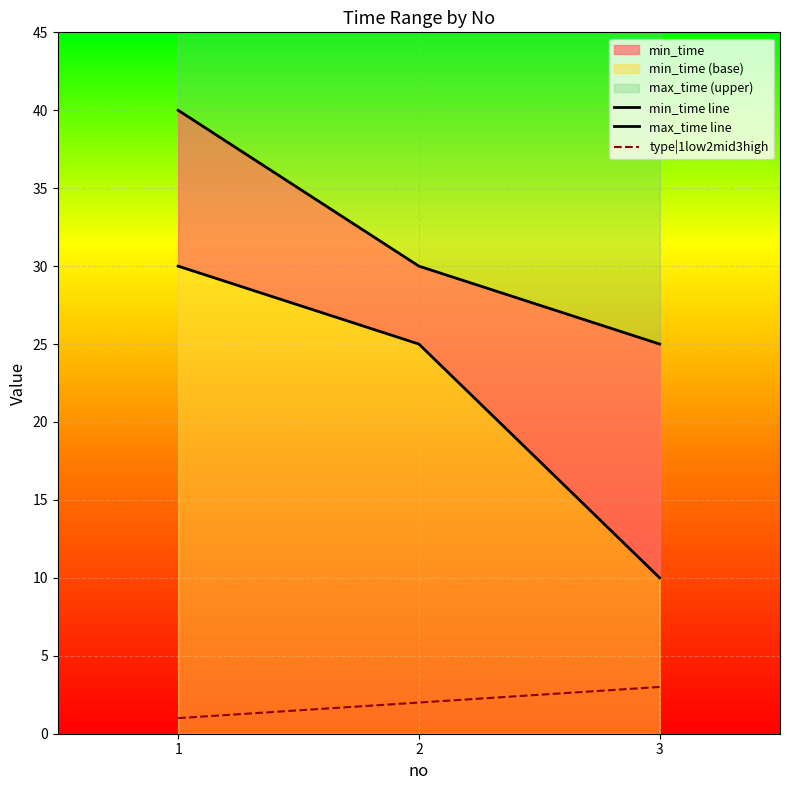

Which label corresponds to the smallest value in the chart?

1